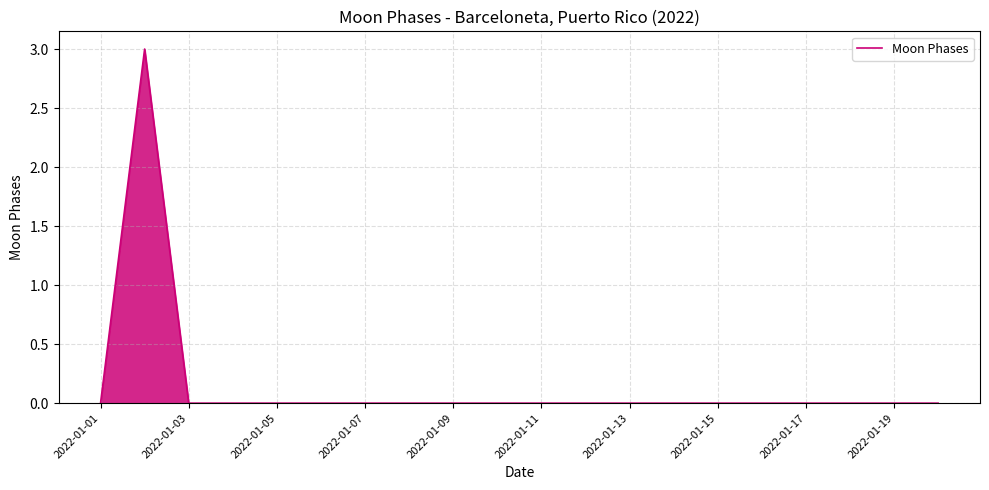

Count the number of data series in this chart.

1